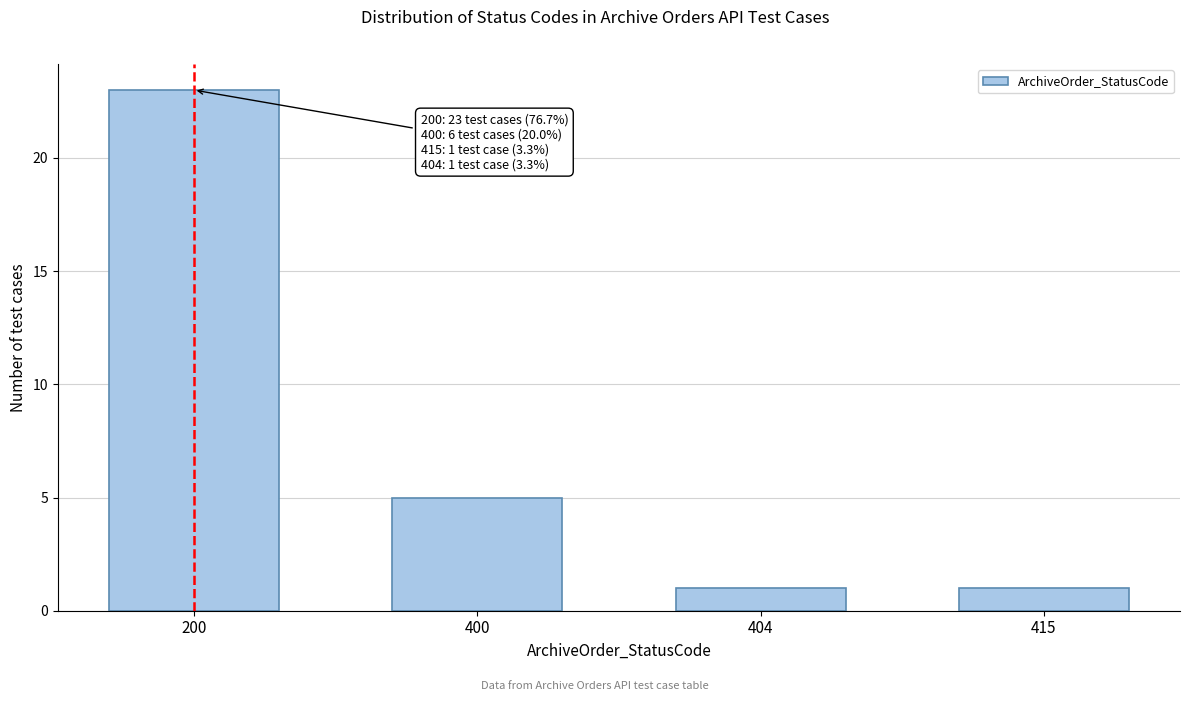

Reading right to left, extract all data points from this chart.

1	1	5	23